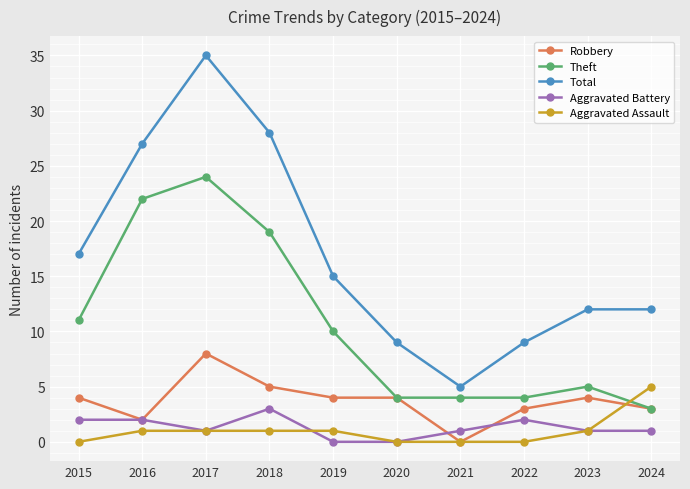

True or false: Theft and Aggravated Battery intersect in this chart.

False